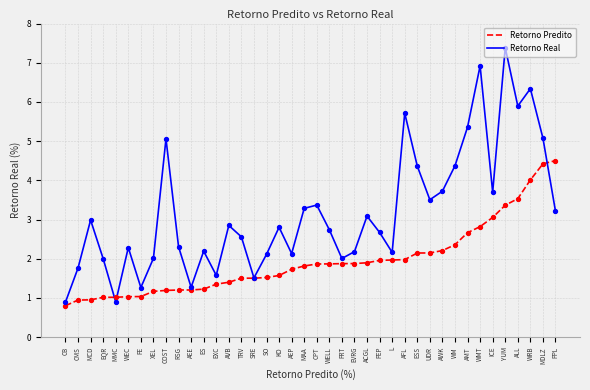

Is the value of Retorno Real at FE greater than the value of Retorno Predito at WELL?

No